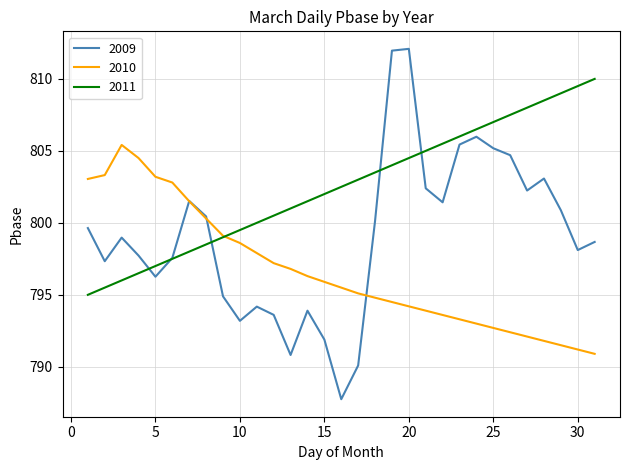

At how many categories does at least one series exceed 795?

31